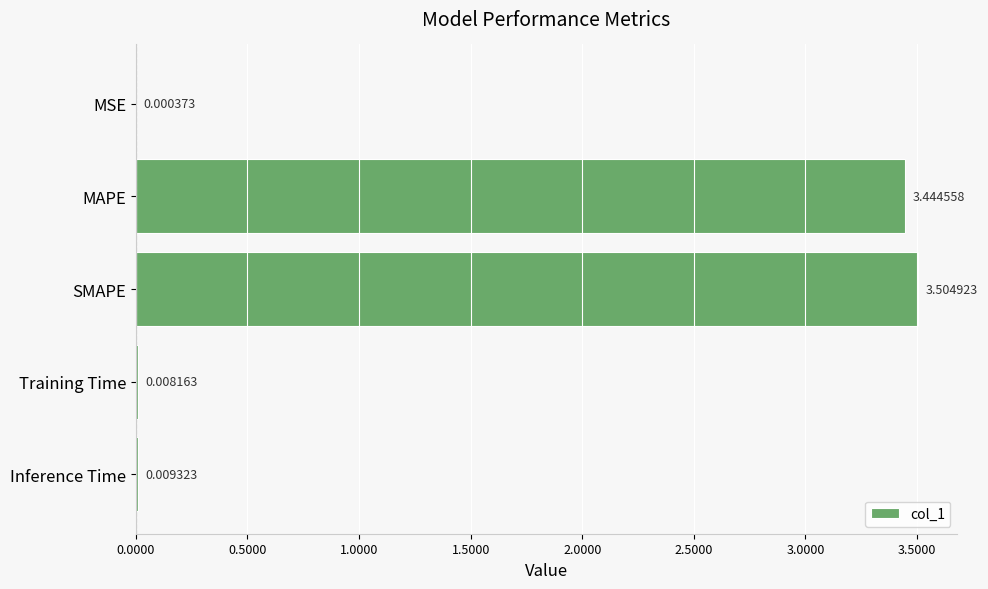

Which has a higher value, MSE or SMAPE?

SMAPE